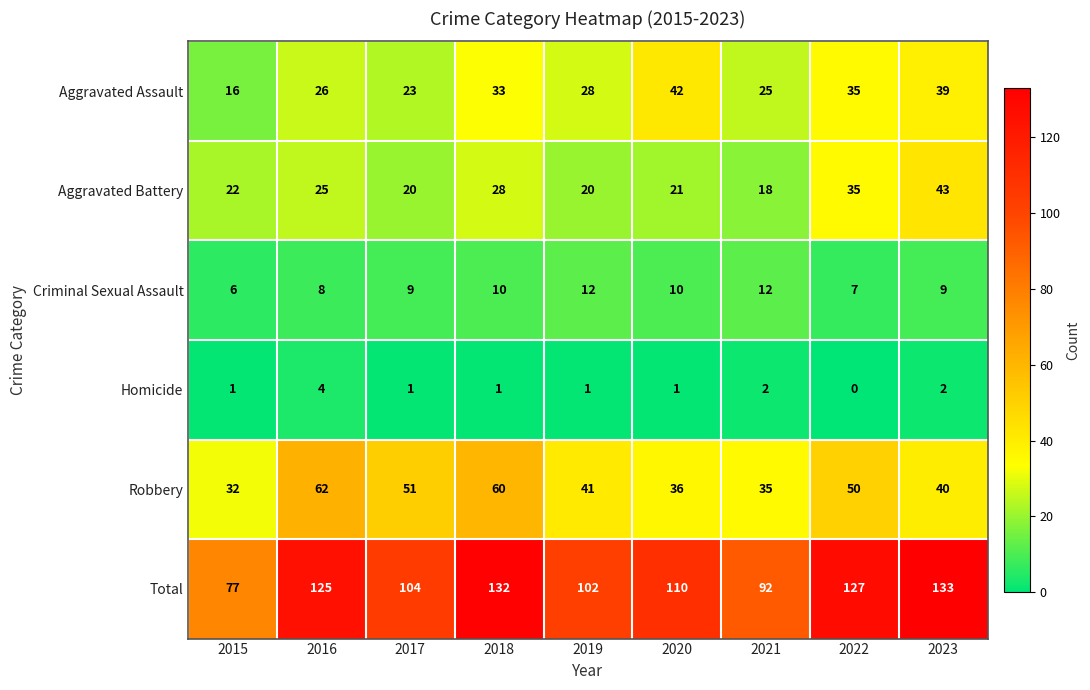

Which series has the largest range (max minus min)?

Total